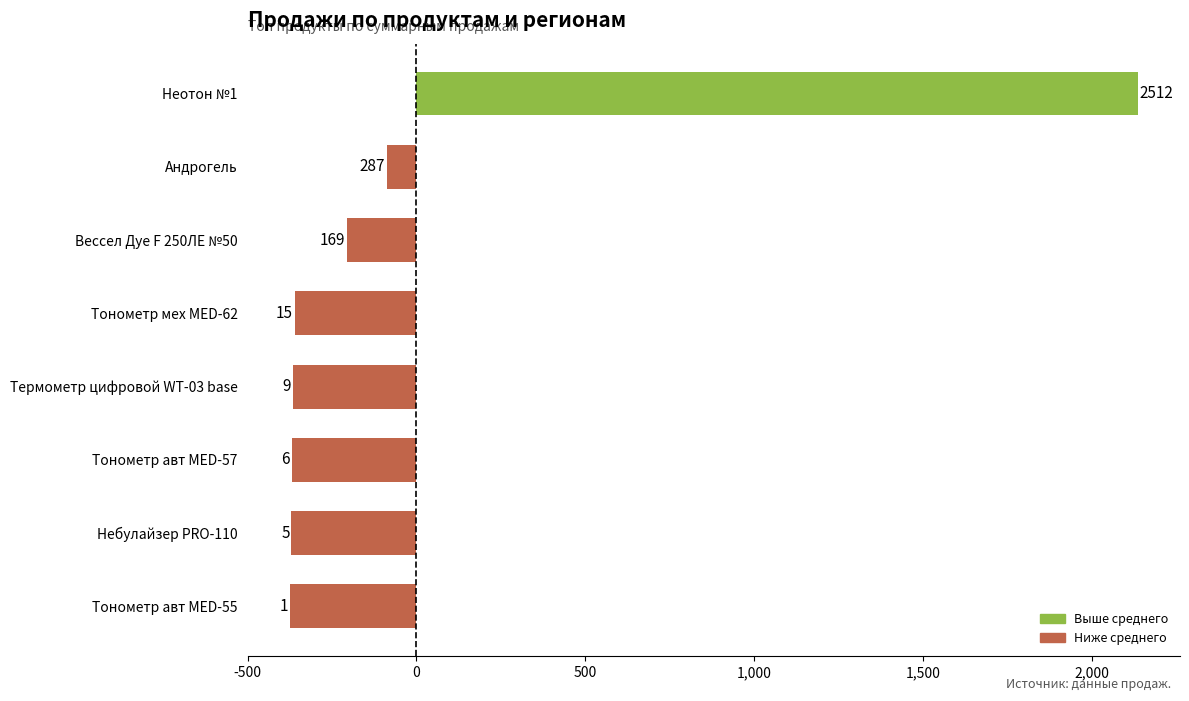

Are the bars horizontal?

Yes